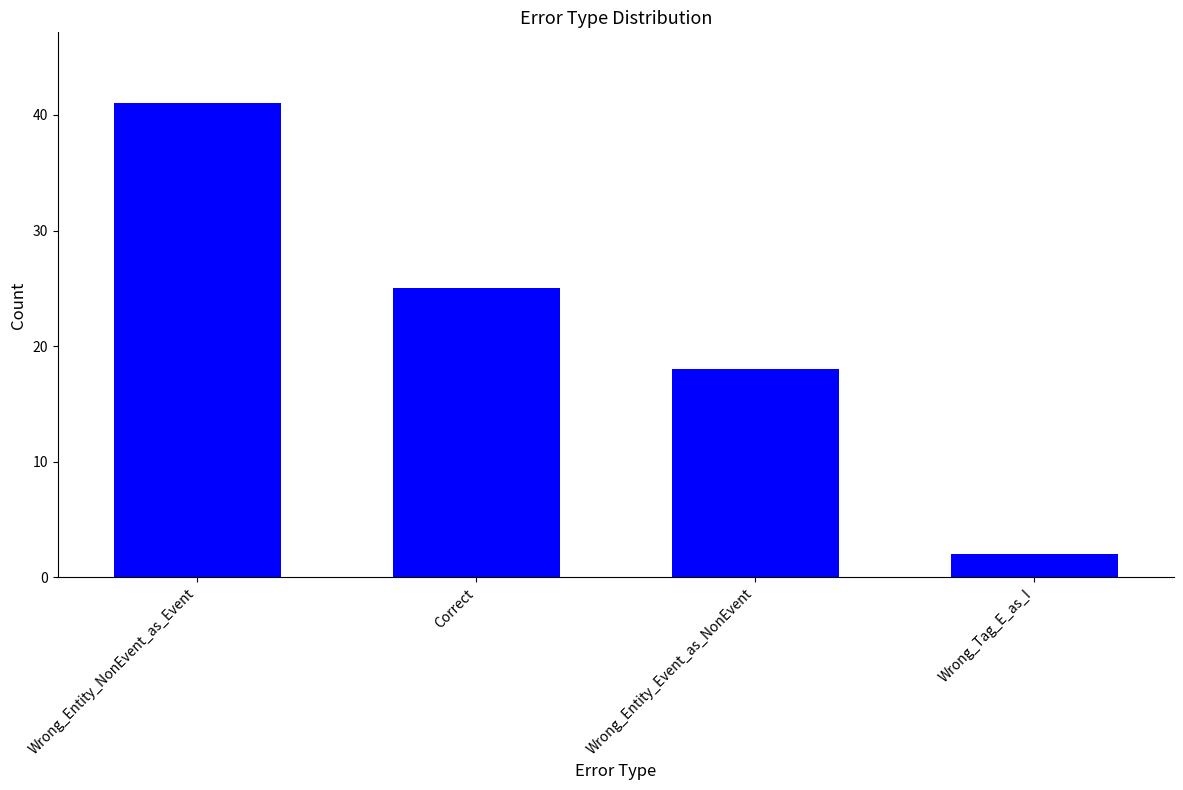

True or false: the data shows 18 at Wrong_Entity_Event_as_NonEvent.

True